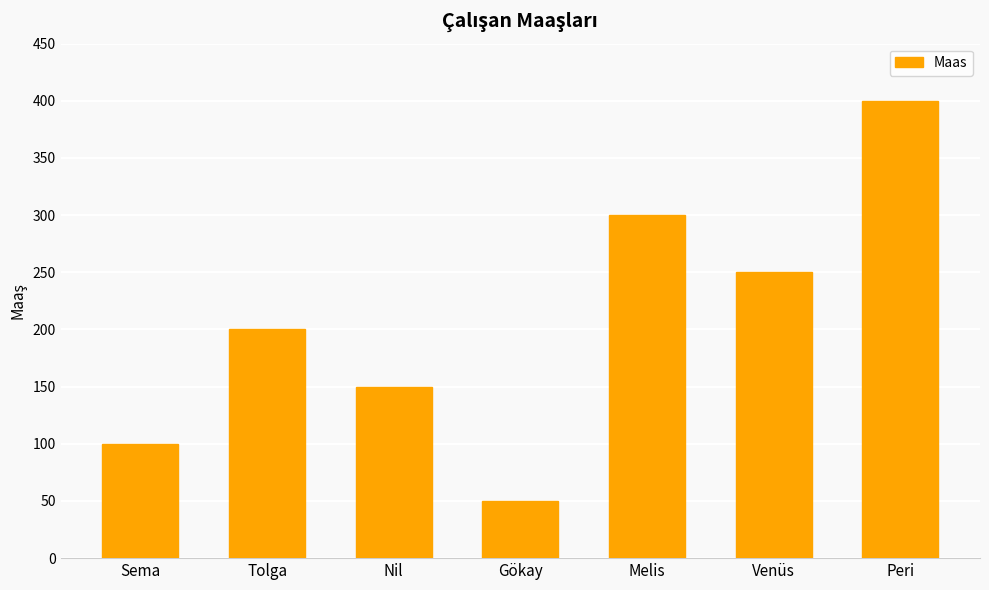

Reading right to left, list all the values displayed in this chart.

Peri=400	Venüs=250	Melis=300	Gökay=50	Nil=150	Tolga=200	Sema=100